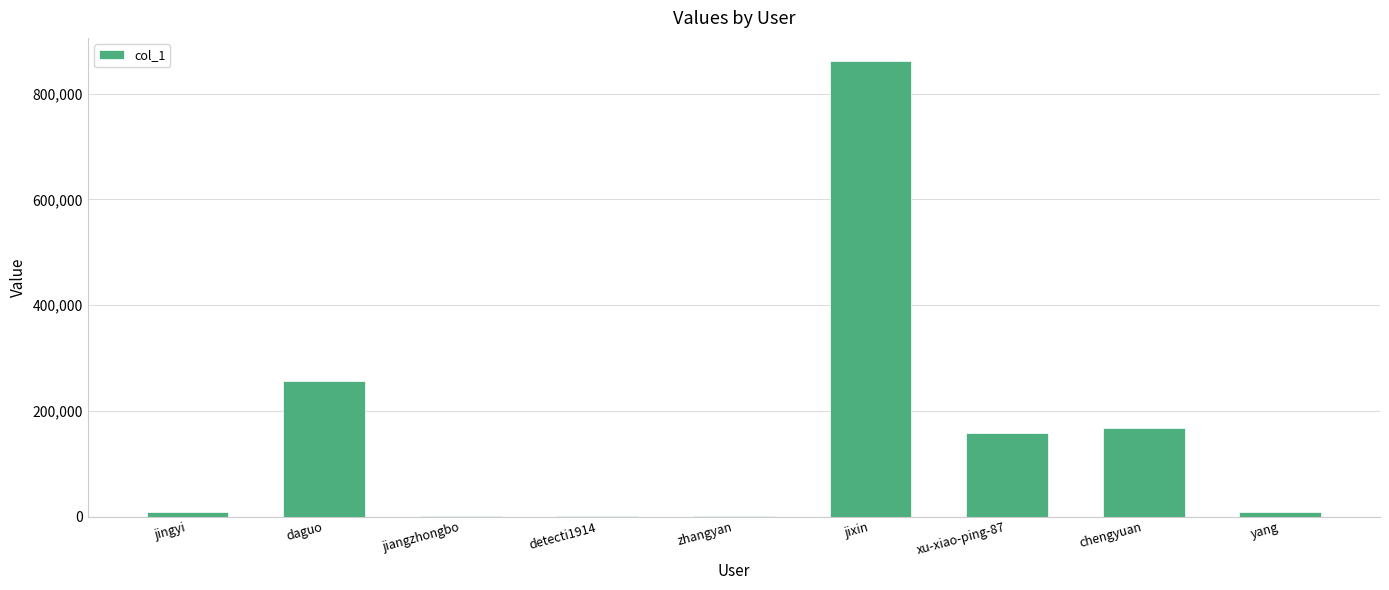

The chart shows a value of 376966 at daguo. True or false?

False